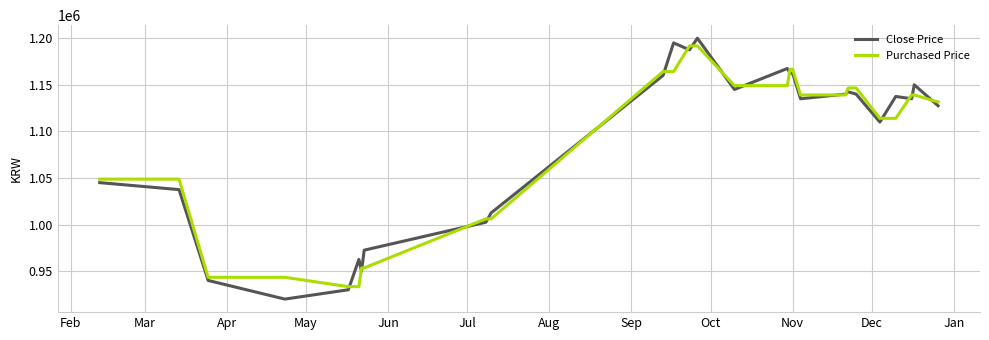

What are all the series names shown in the legend?

Close Price, Purchased Price